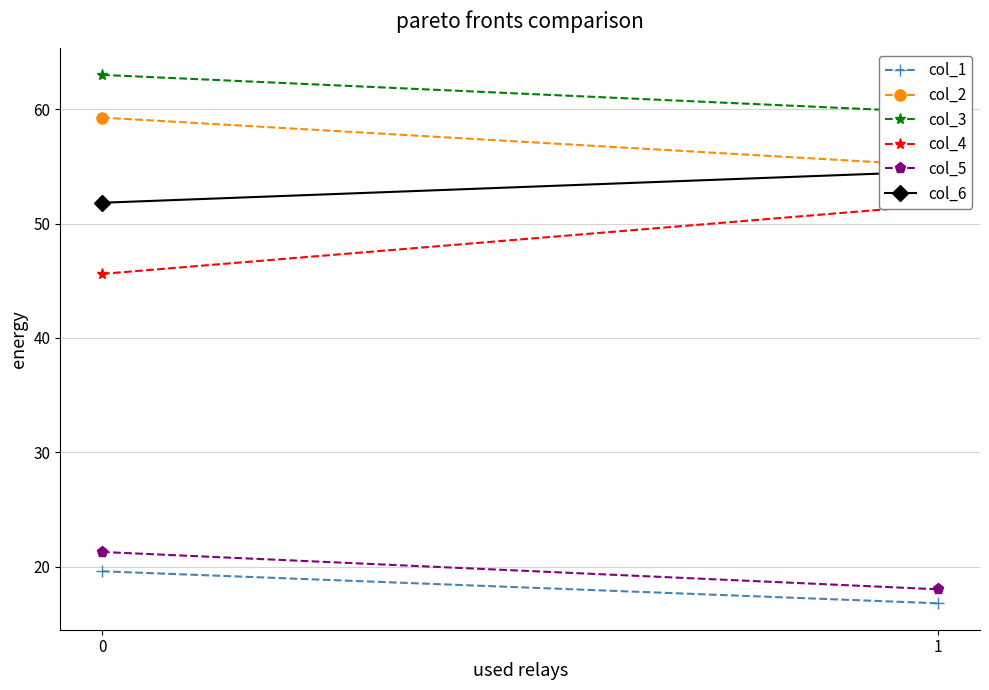

How many distinct data groups are displayed?

6